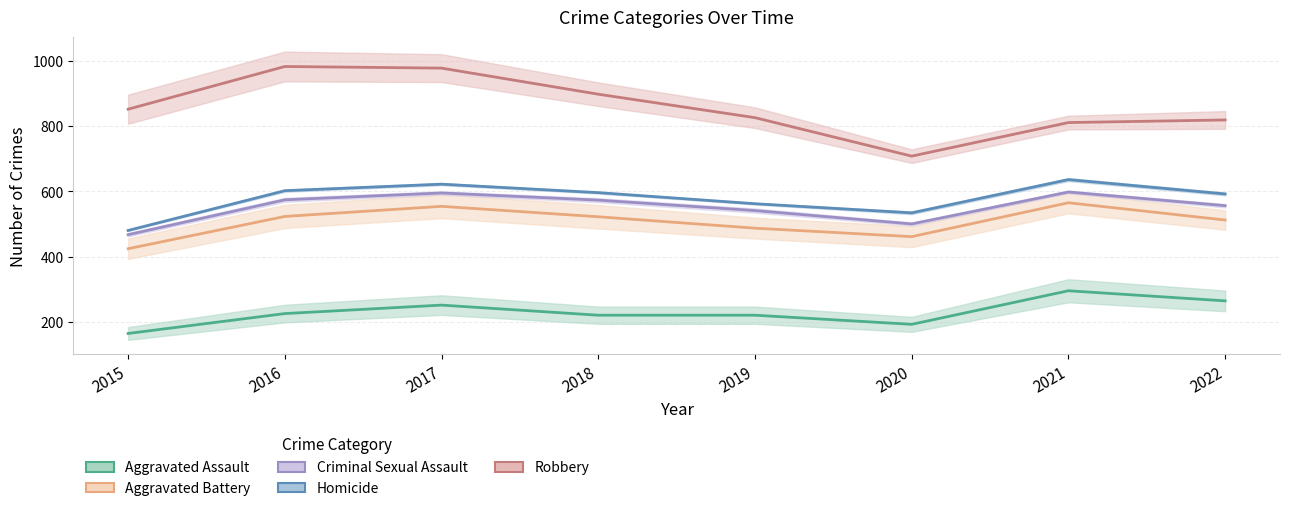

True or false: Homicide and Aggravated Assault cross at least once.

False